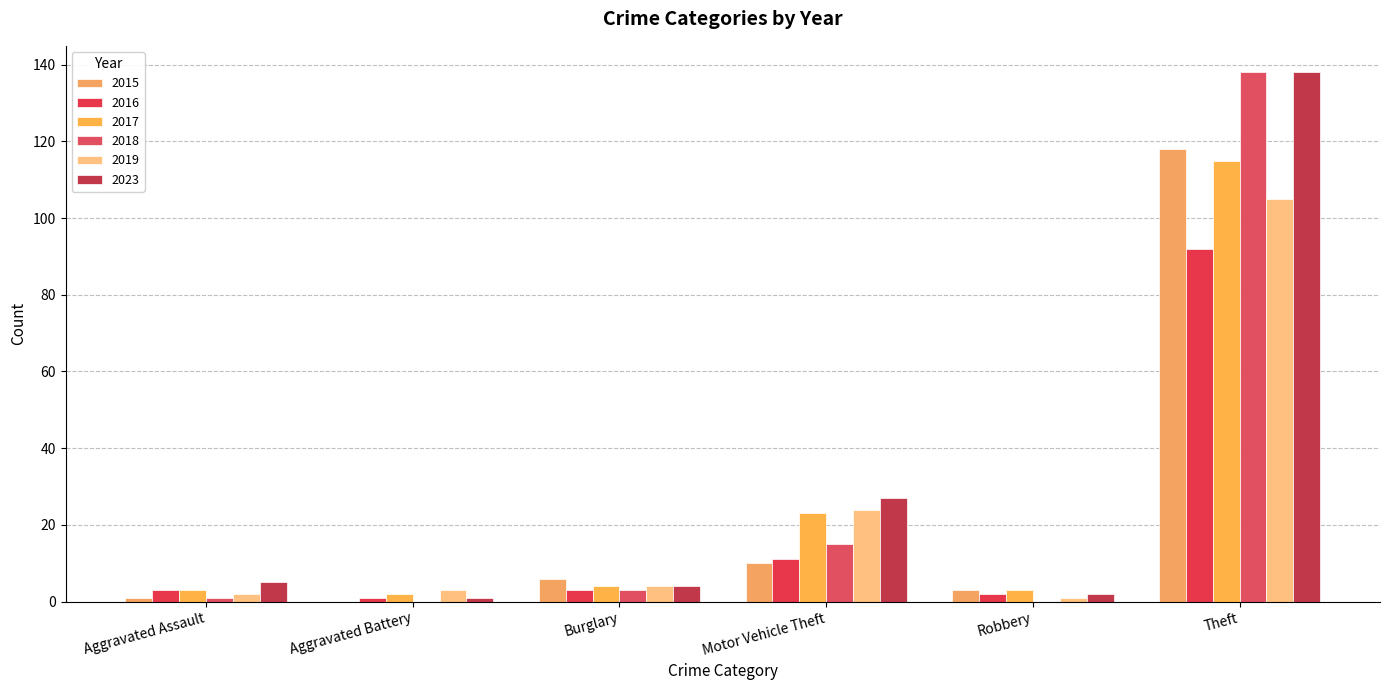

What is the highest value of the 2015 series?

118